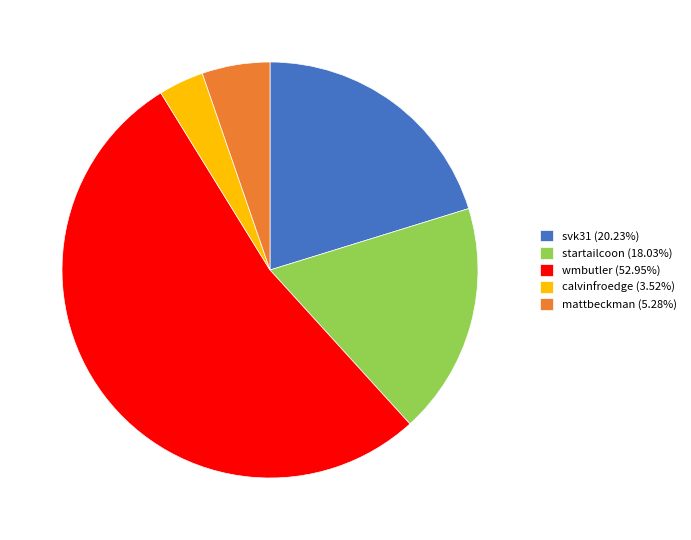

Is there any slice that represents more than half of the pie?

Yes